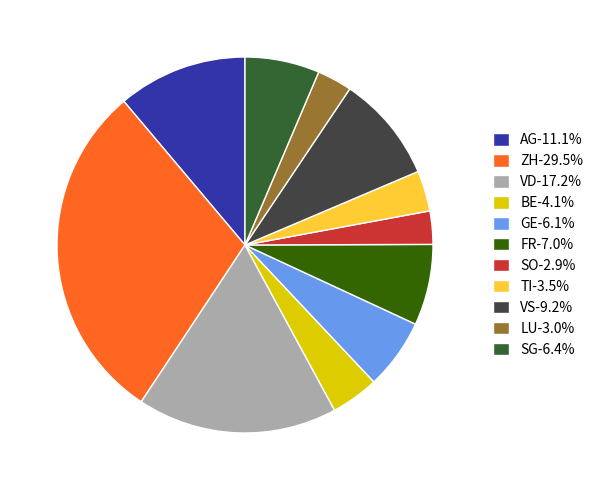

Does VD account for over 50% of the chart?

No